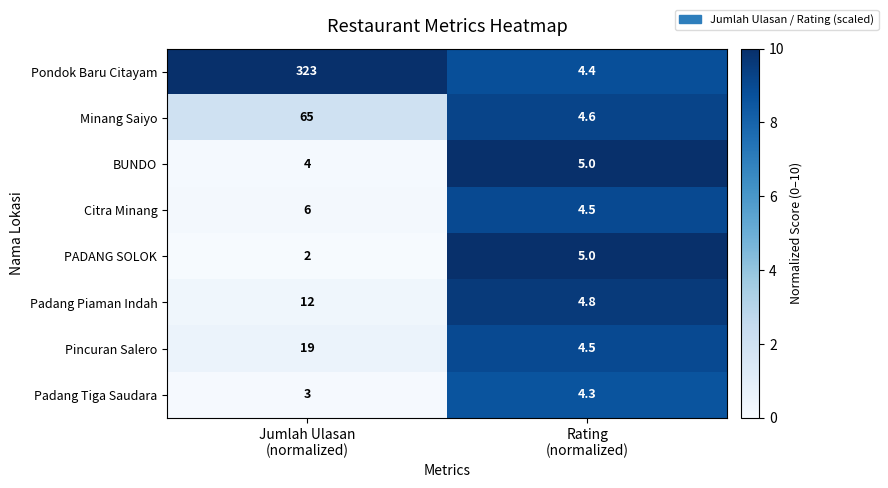

Reading left to right, list all the values displayed in this chart.

Pondok Baru Citayam: 323.0	4.4
Minang Saiyo: 65.0	4.6
BUNDO: 4.0	5.0
Citra Minang: 6.0	4.5
PADANG SOLOK: 2.0	5.0
Padang Piaman Indah: 12.0	4.8
Pincuran Salero: 19.0	4.5
Padang Tiga Saudara: 3.0	4.3